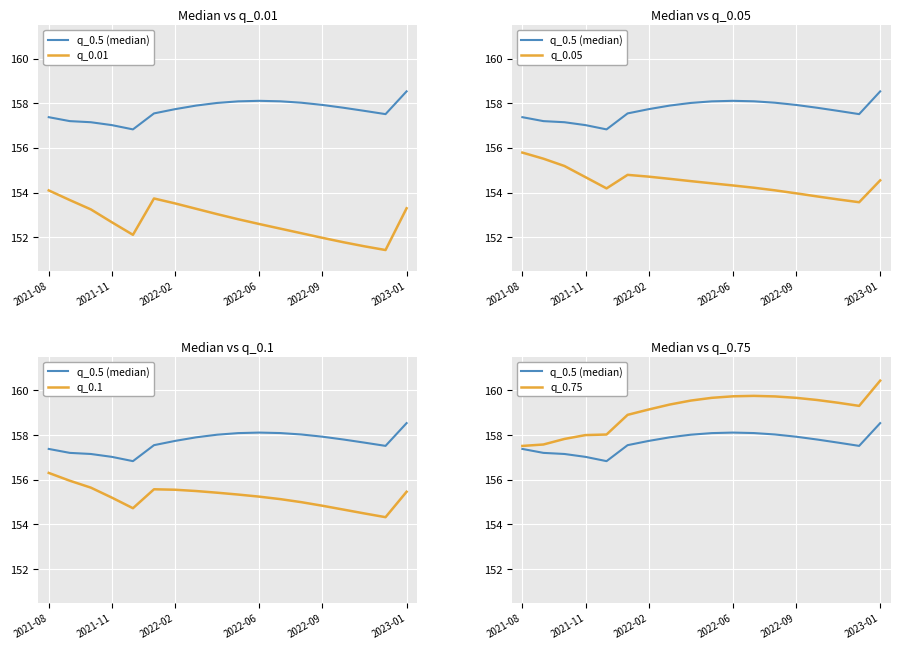

Does the chart display data point markers on the line(s)?

No